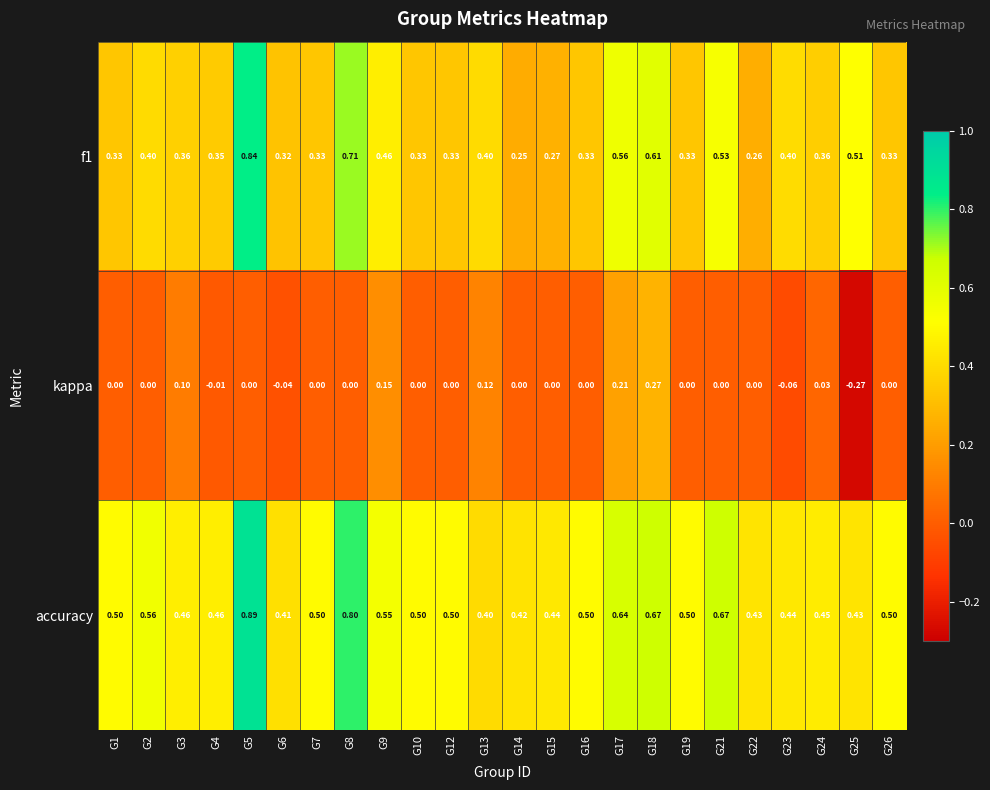

What is the difference between the highest and lowest values at G8?

0.8